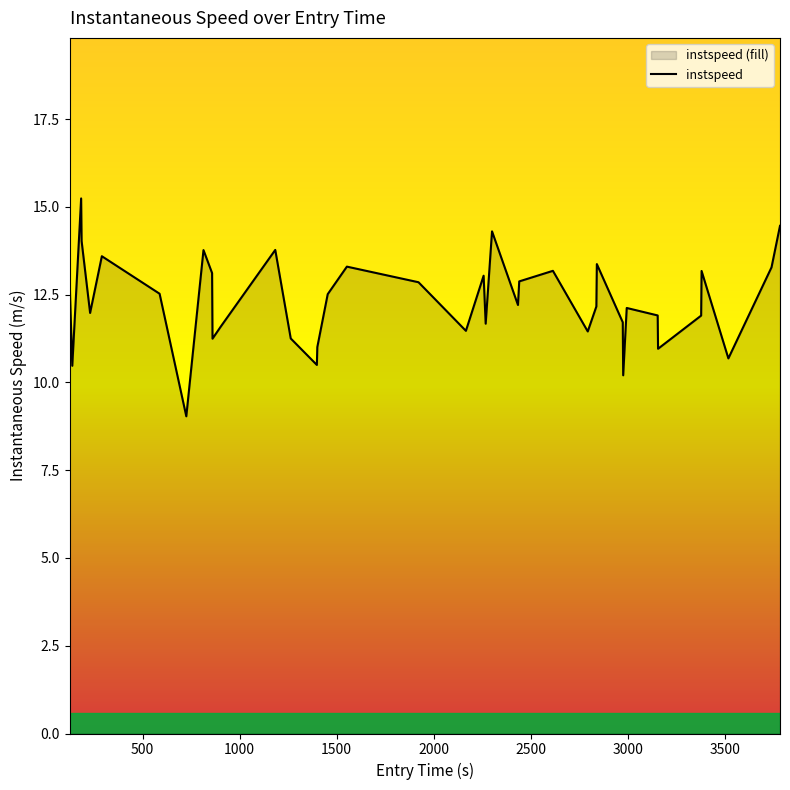

What is the greatest value displayed?

15.2